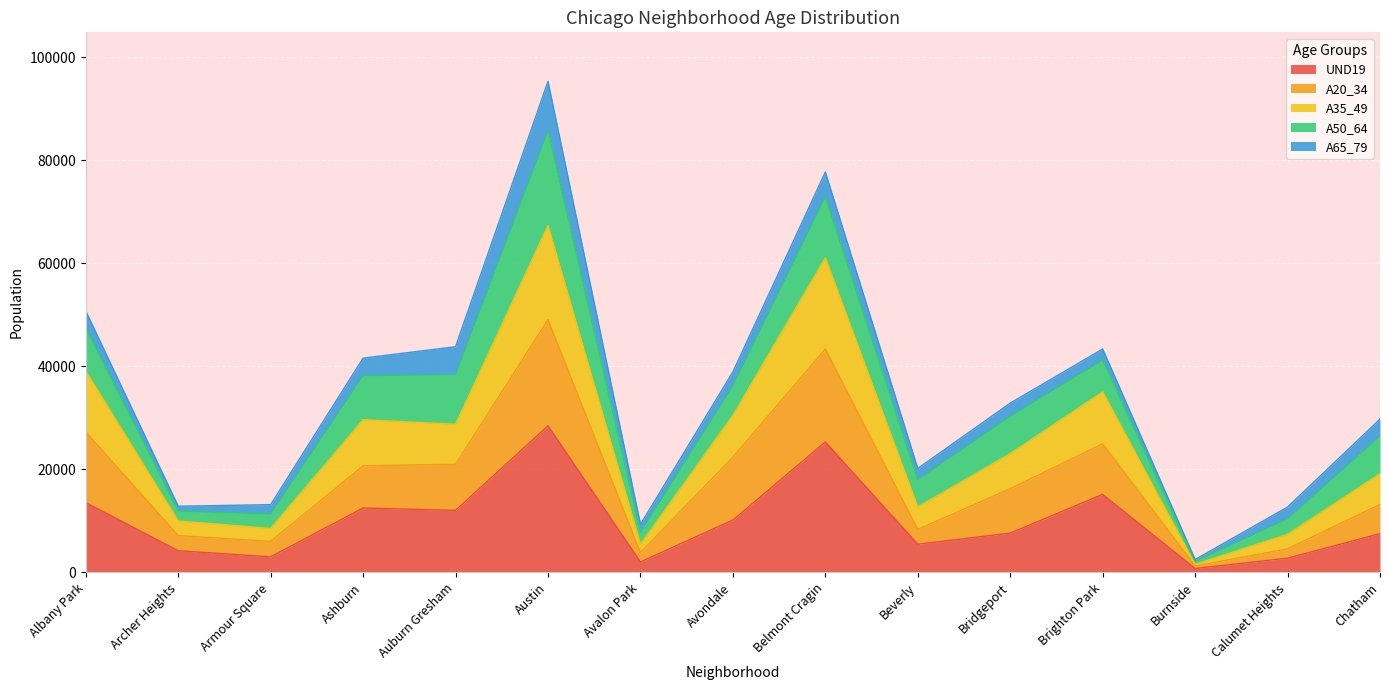

The value of UND19 at Austin is 28457. True or false?

True